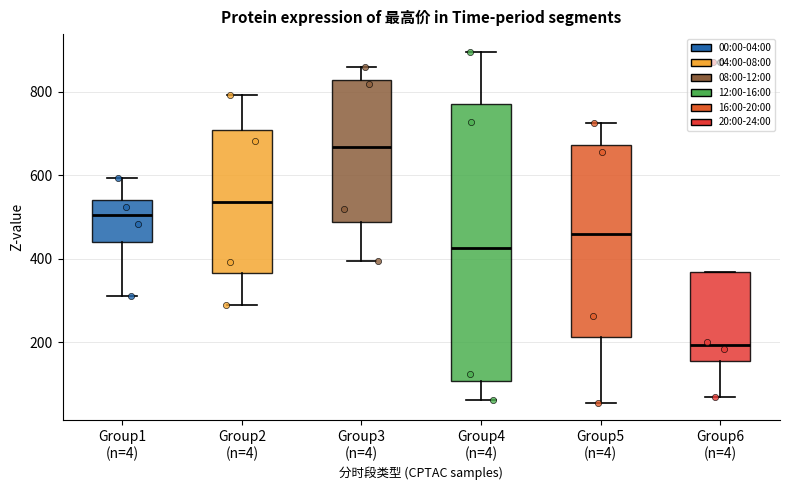

Where is the upper edge of the box for Group4 (n=4) on the y-axis? The values are not printed on the chart, so give them approximately, as read against the axis.

780